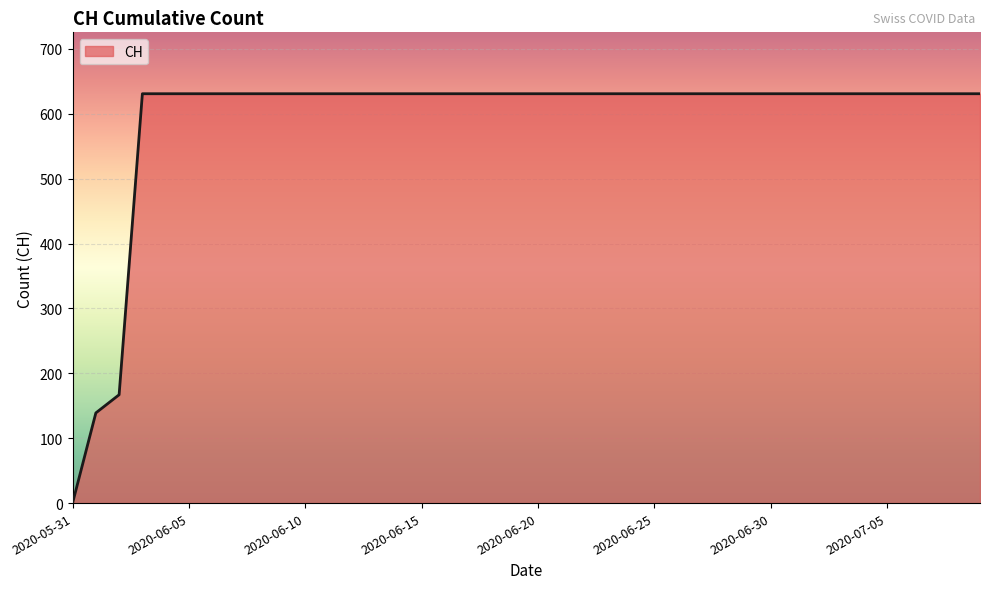

What is the difference between the maximum and minimum values?

631